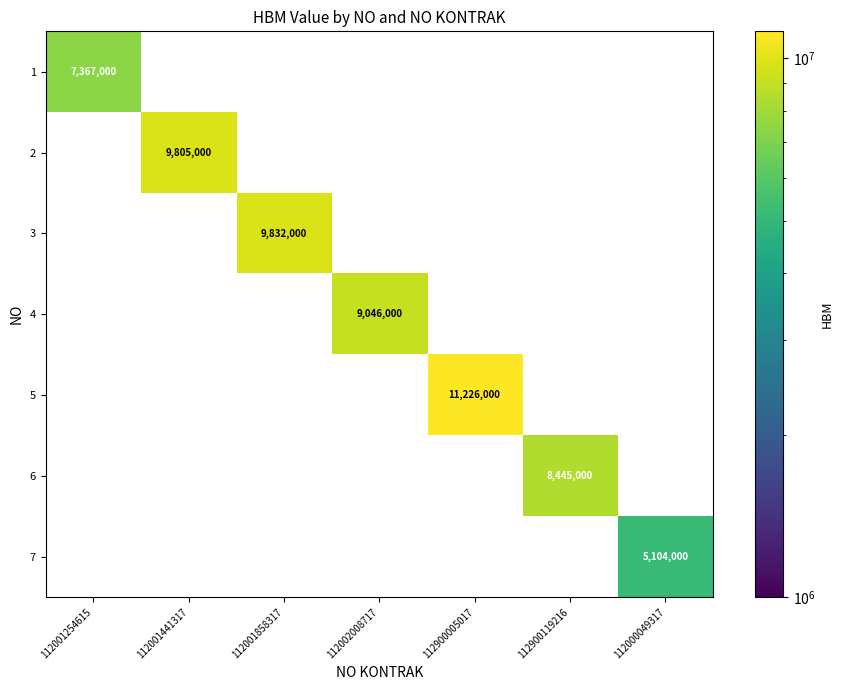

What is the difference between the highest and lowest values at 112900119216?

8445000